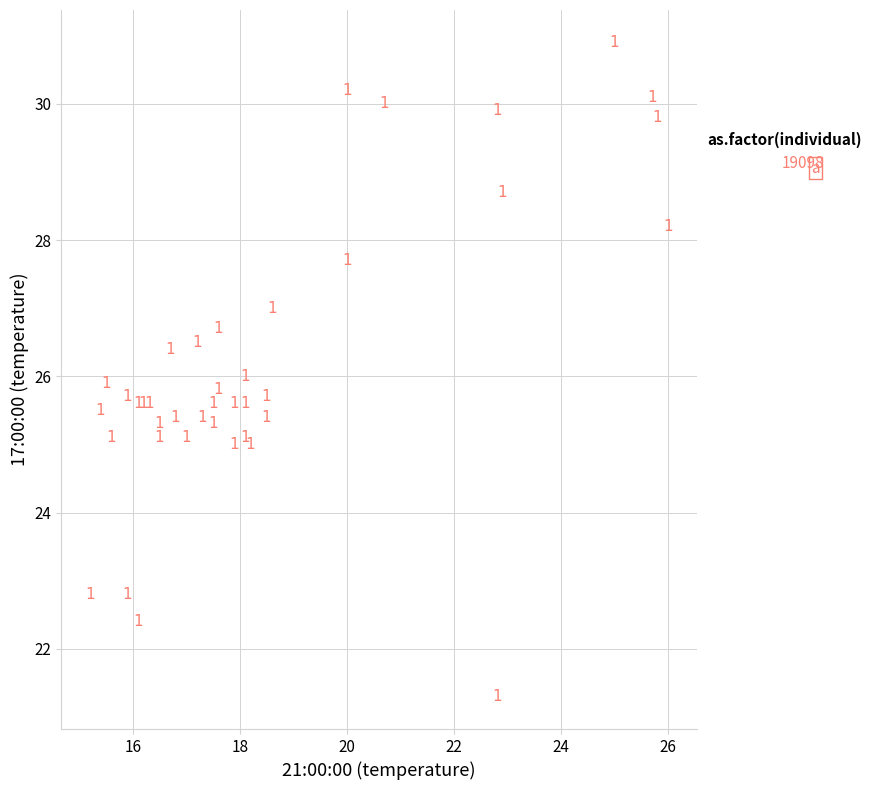

What Y value in the scatter plot is closest to 26?

26.0